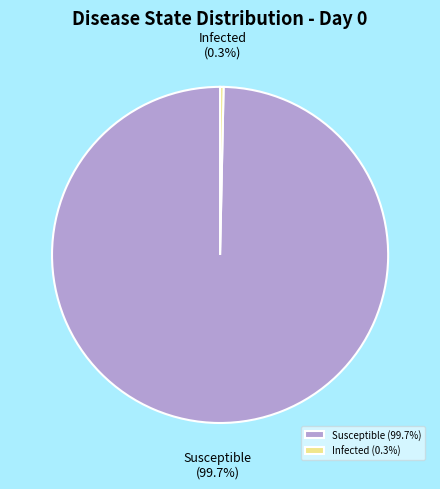

Between Infected (0.3%) and Susceptible (99.7%), which is larger?

Susceptible (99.7%)